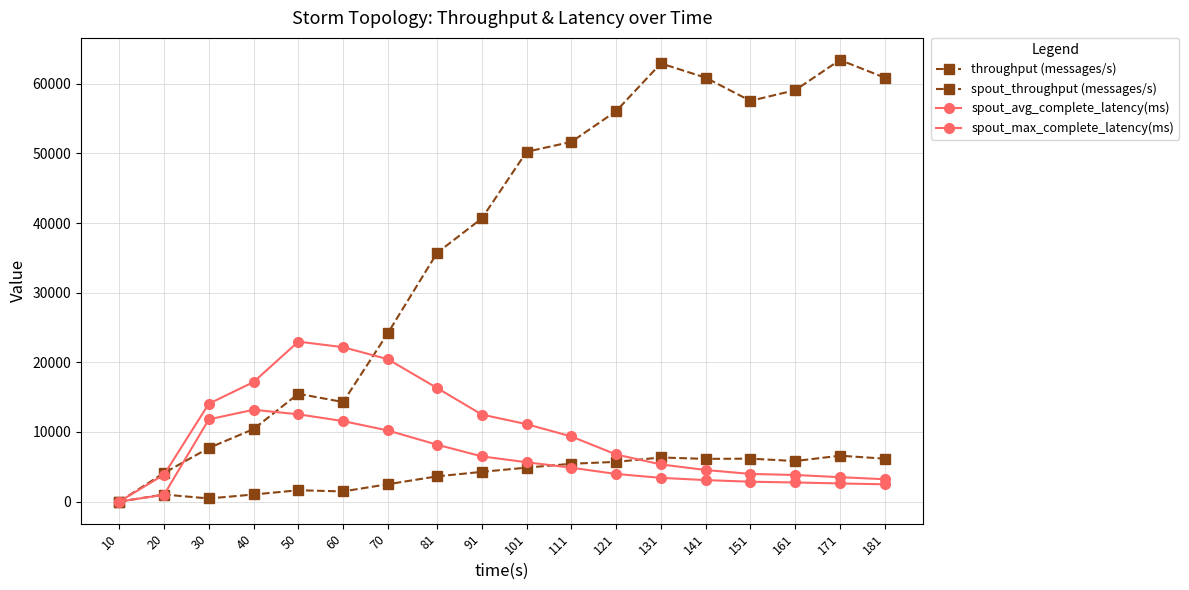

How many lines are shown in the chart?

4